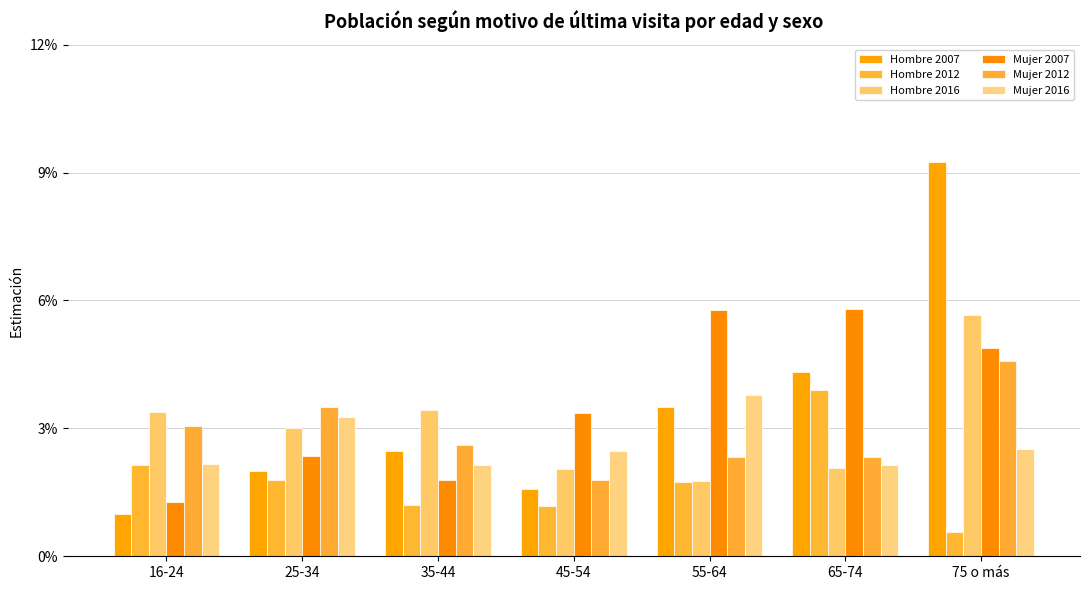

Does the chart contain stacked bars?

No